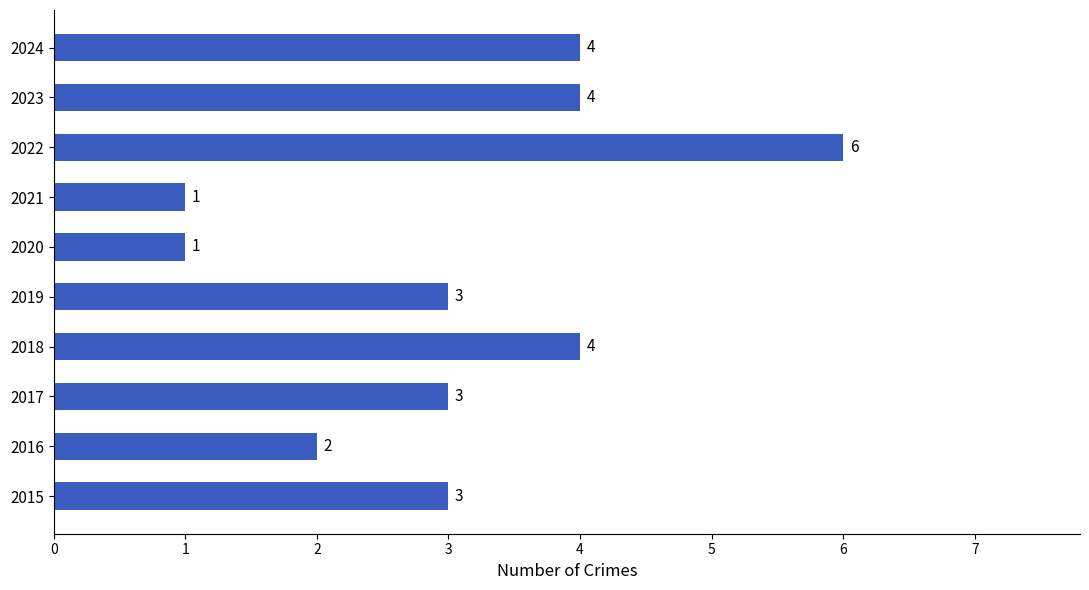

What is the average value?

3